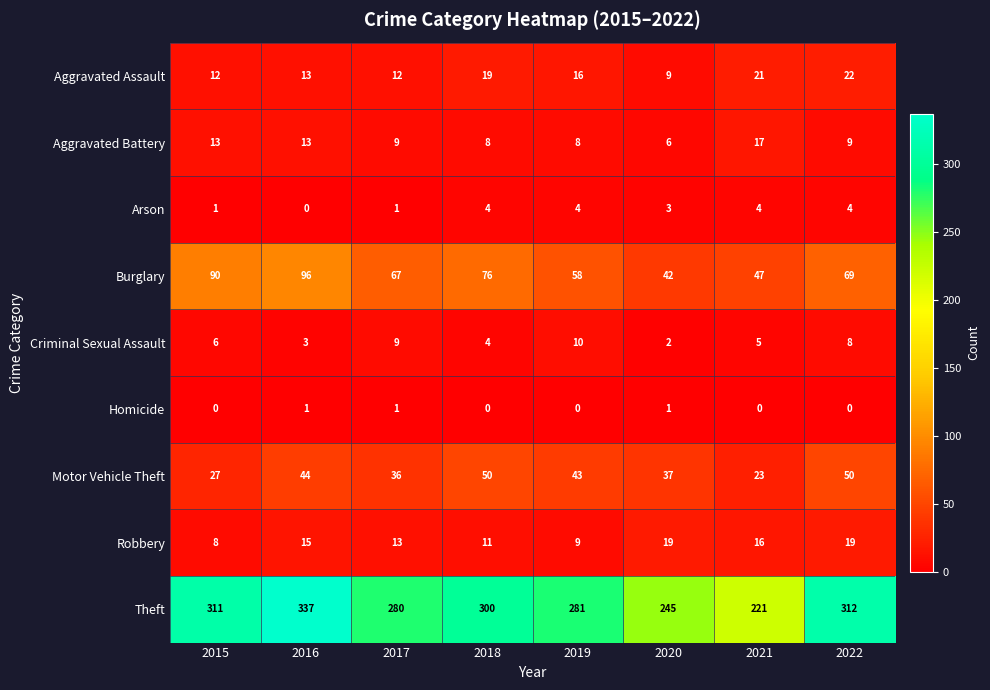

Which category has the lowest value in the Arson series?

2016